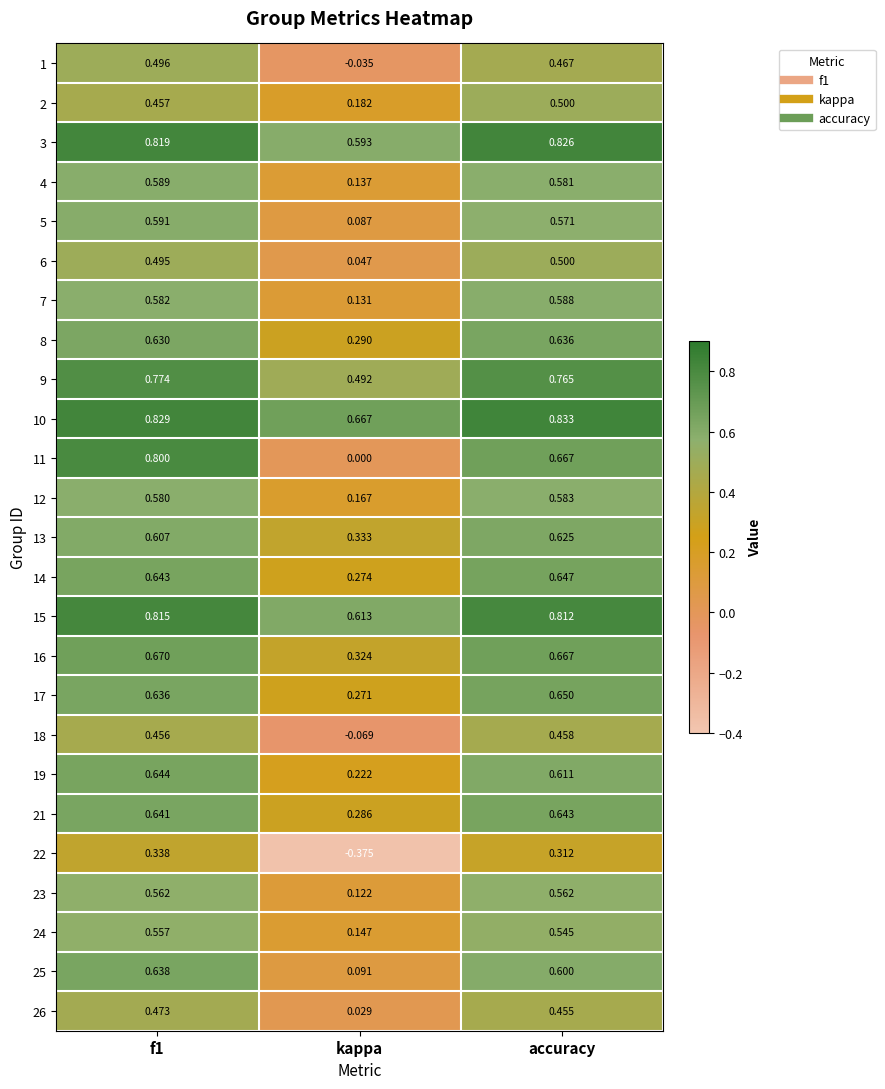

Count the number of data series in this chart.

25